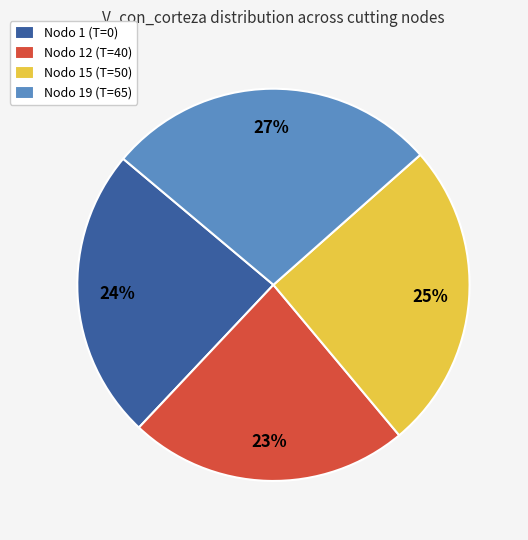

How many segments does this pie chart have?

4